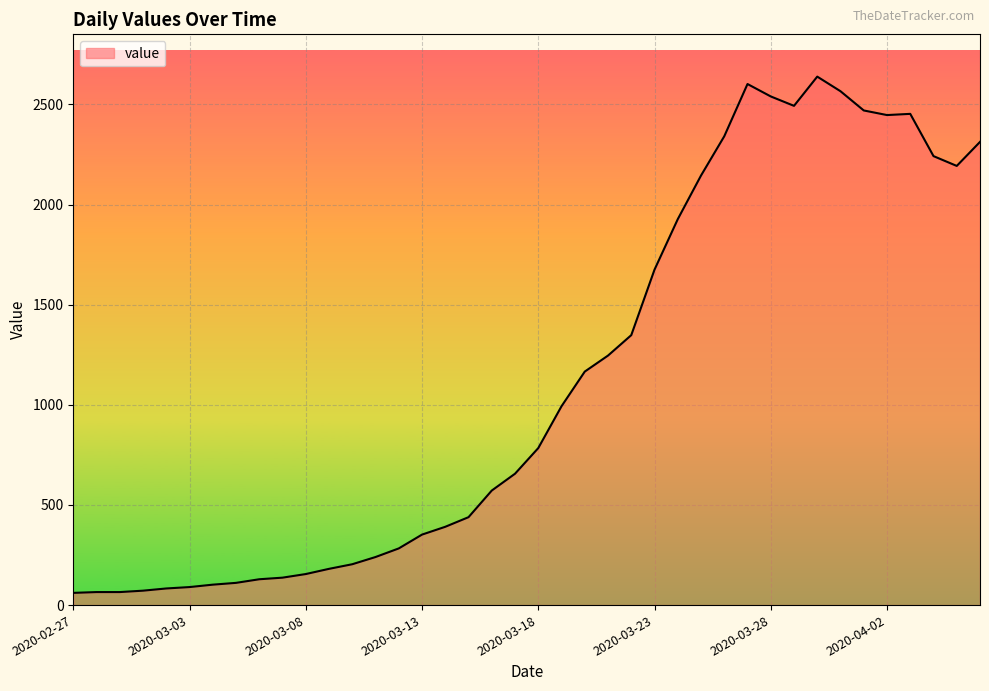

What is the minimum value shown in the chart?

61